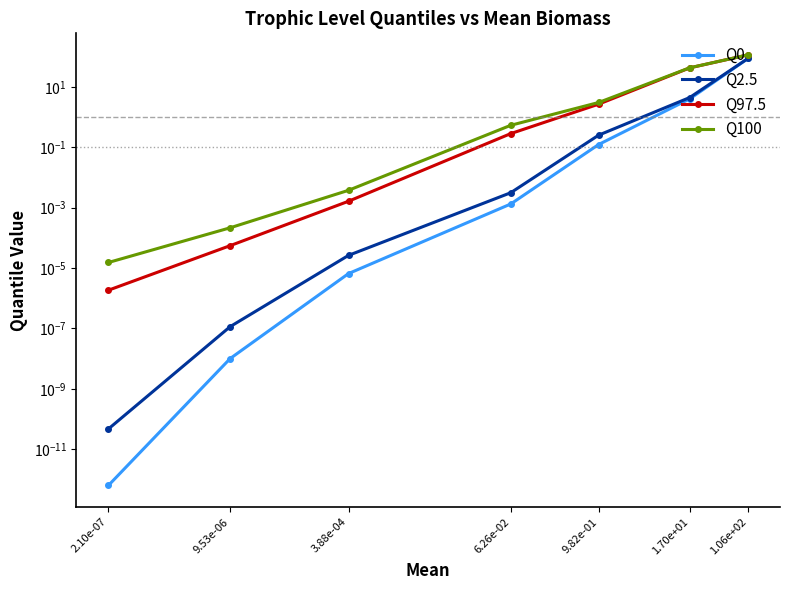

What is the label of the 5th point from the left?

3.88e-04